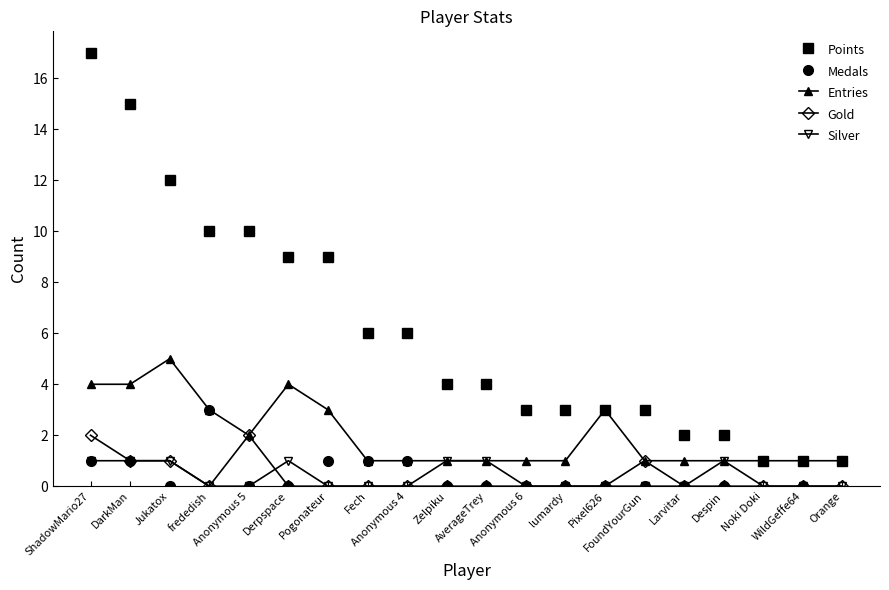

List the series in order of their peak value, highest first.

Points, Entries, Medals, Gold, Silver